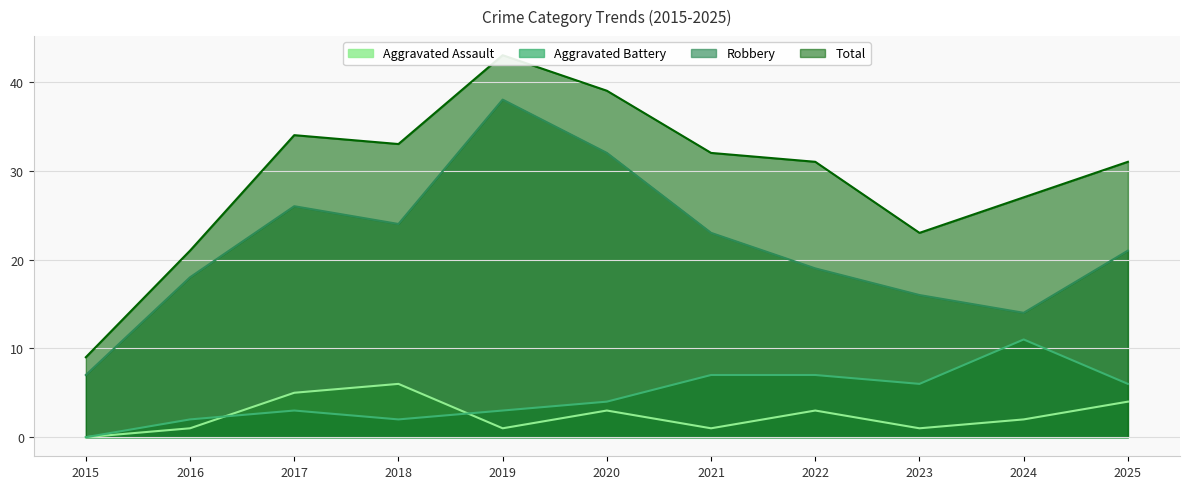

Reading left to right, what are all the values shown in this chart?

Aggravated Assault: 0	1	5	6	1	3	1	3	1	2	4
Aggravated Battery: 0	2	3	2	3	4	7	7	6	11	6
Robbery: 7	18	26	24	38	32	23	19	16	14	21
Total: 9	21	34	33	43	39	32	31	23	27	31